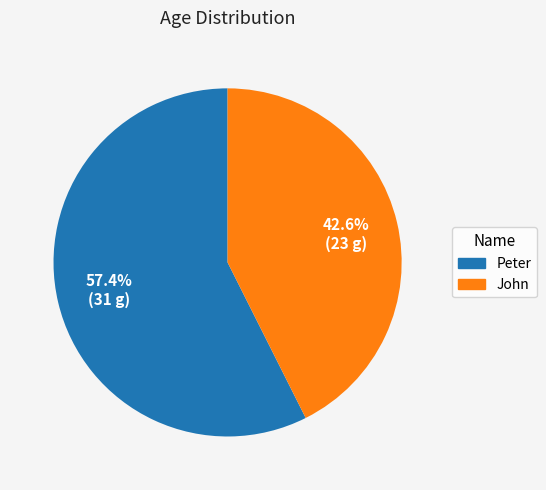

Is there any slice that represents more than half of the pie?

Yes